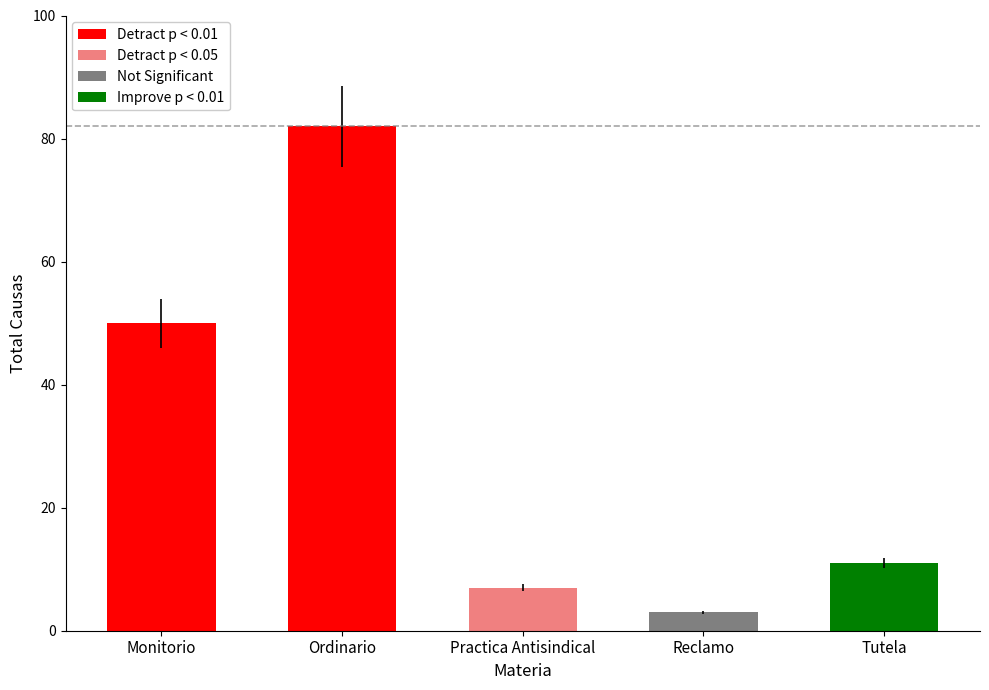

What is the sum of all values?

153